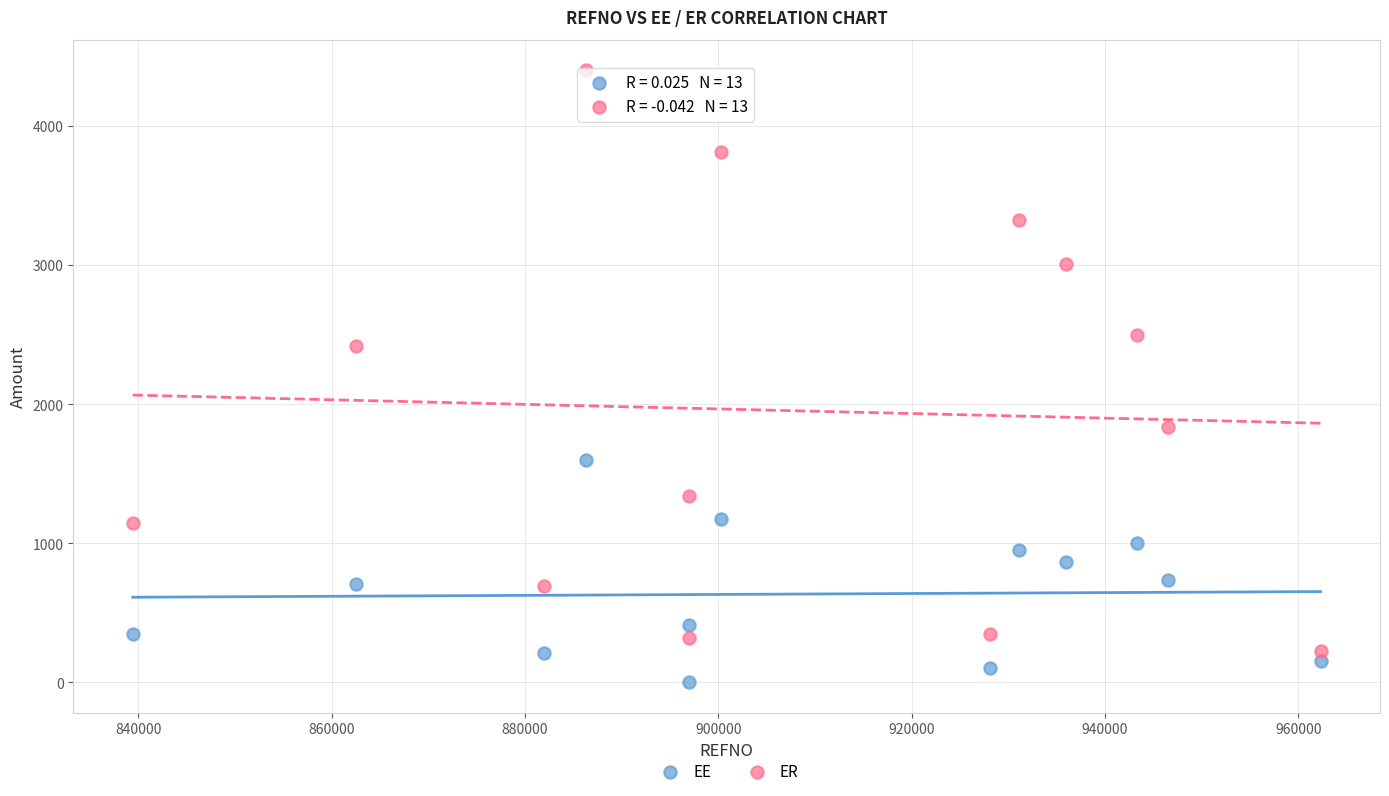

Across all series, what Y value is closest to 2200?

2420.0